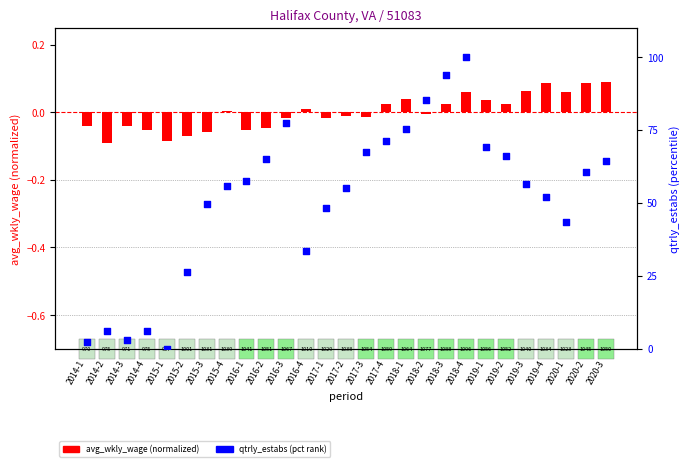

At how many categories does at least one series exceed 39?

20